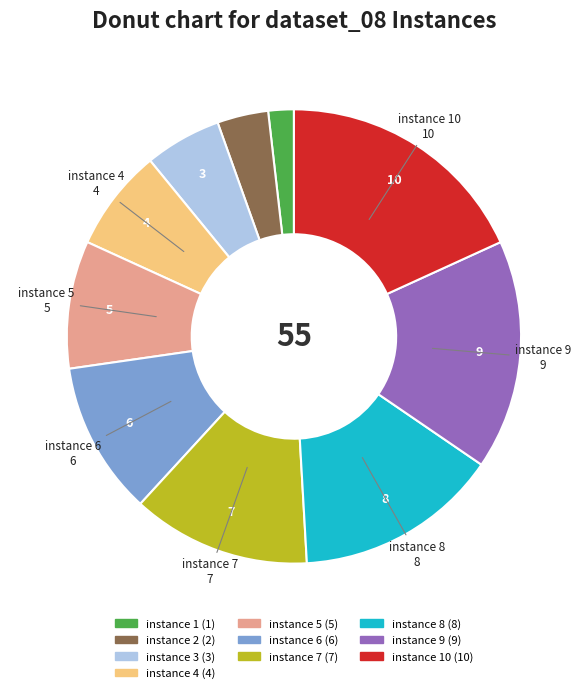

Is there a majority slice in this chart?

No